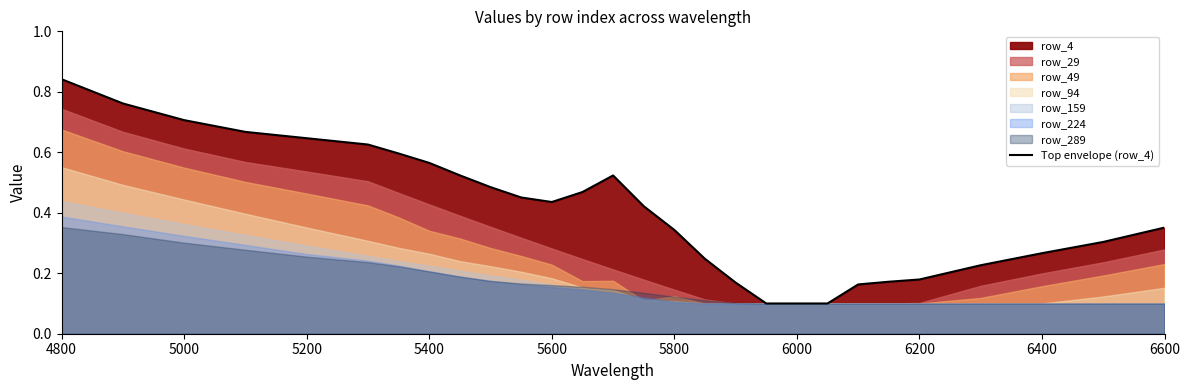

True or false: there are more than 1 points higher than both neighbors.

False